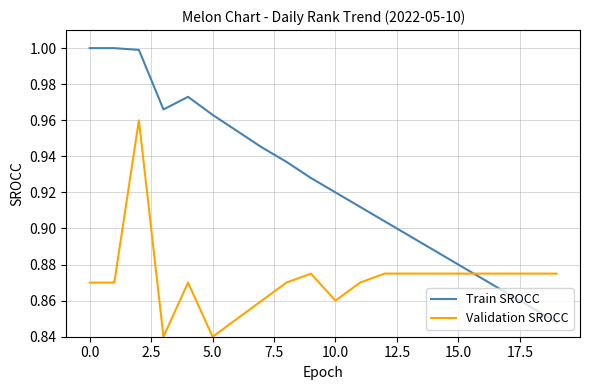

Which series has the largest total across all categories?

Train SROCC